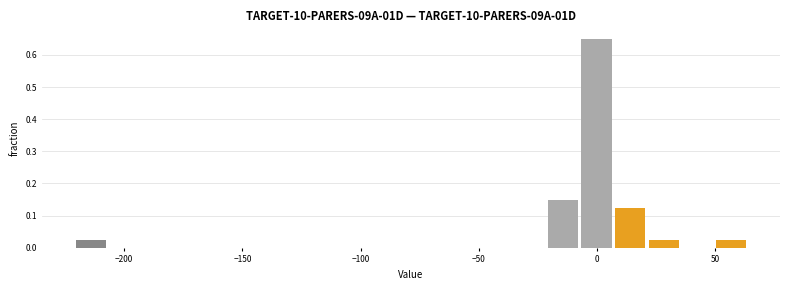

Read against the x-axis, roughly where is the centre of the tallest bar?

0